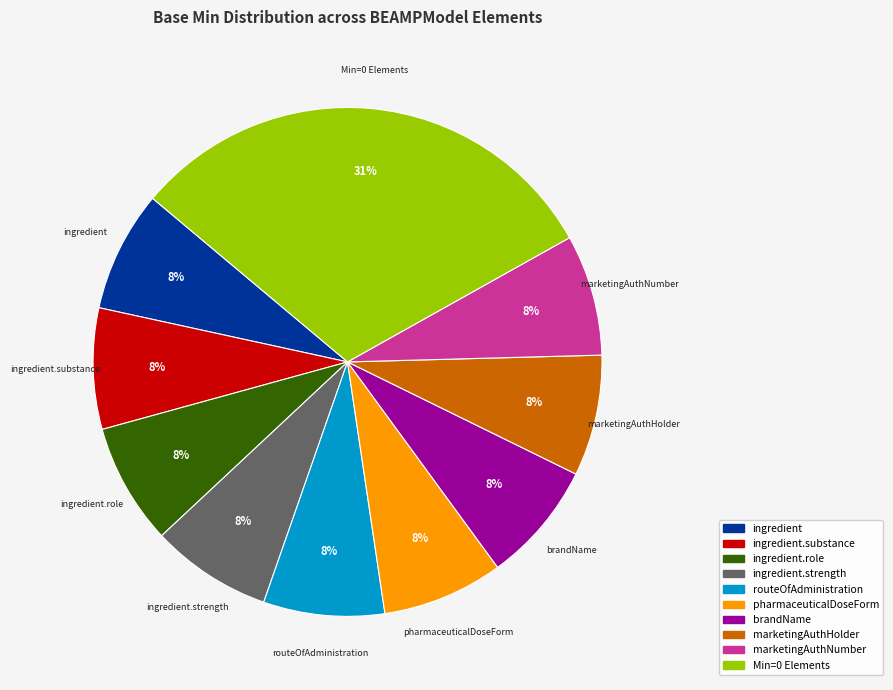

What is the largest slice in the pie chart?

Min=0 Elements